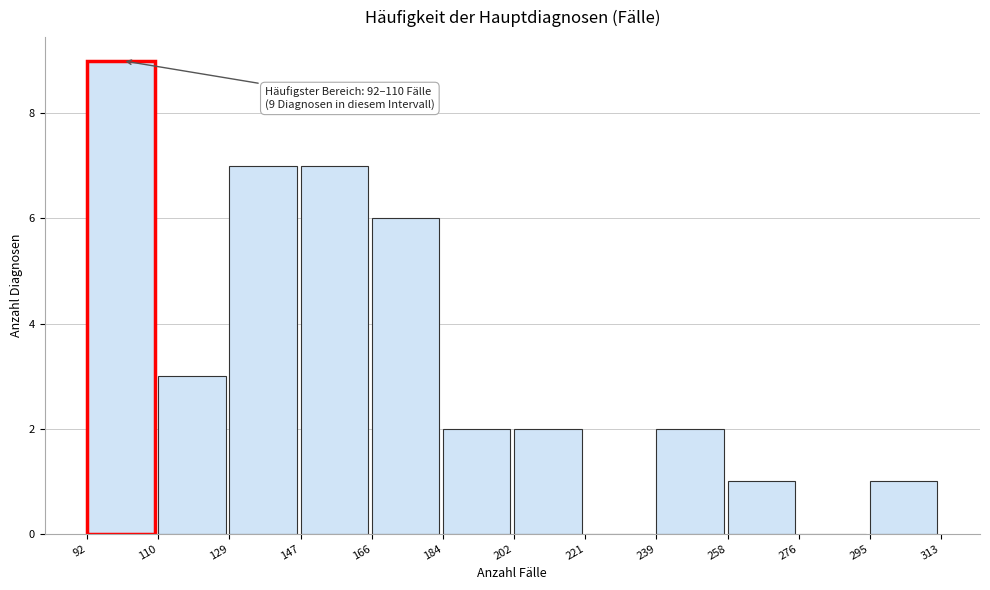

Which range on the x-axis has the tallest bar?

92 to 110